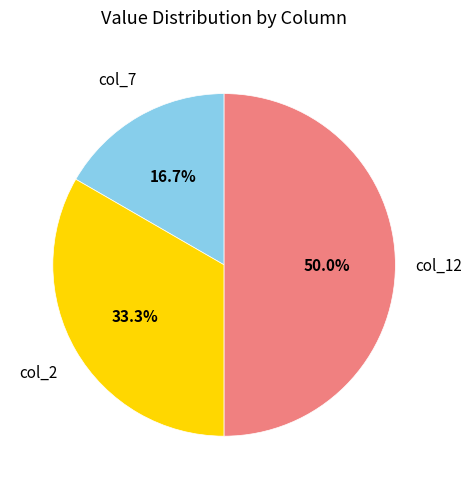

Which has a higher value, col_2 or col_7?

col_2